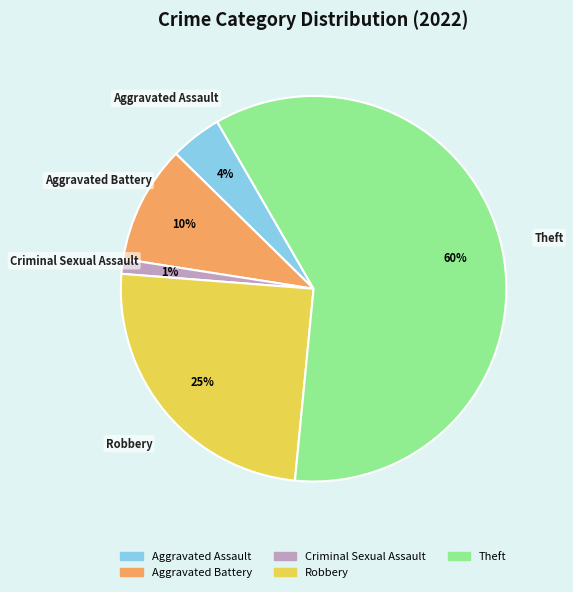

To the nearest percent, what is the average slice percentage?

20%